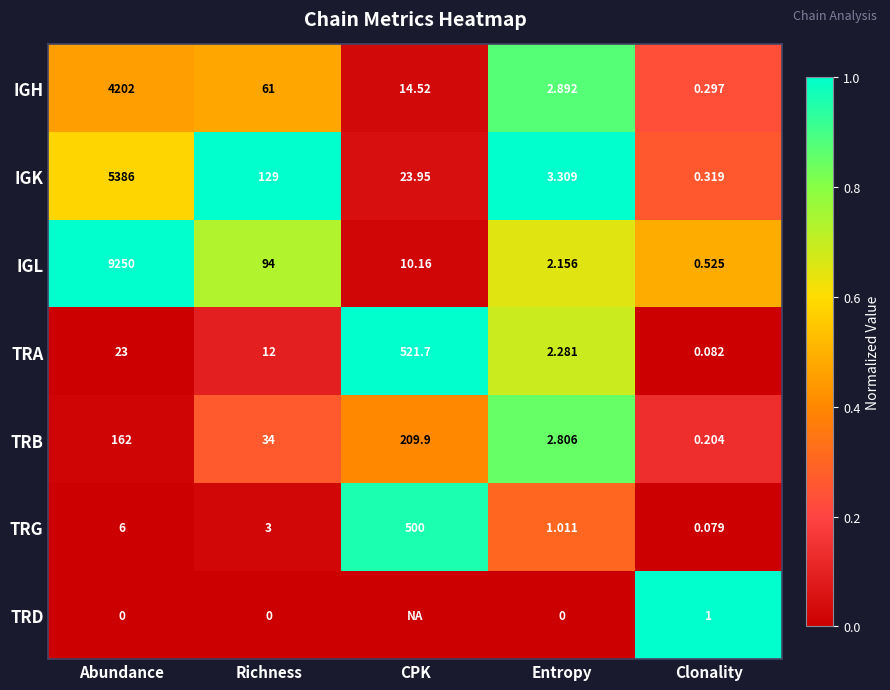

Between Richness and Clonality, which series saw the biggest shift?

IGK